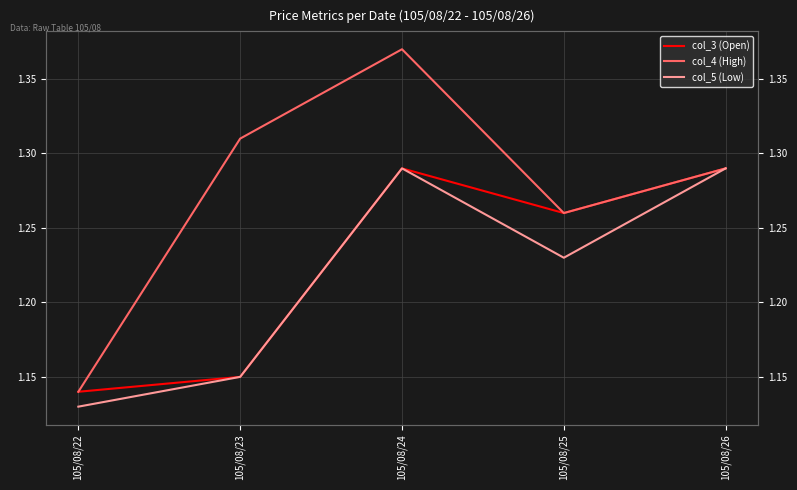

Where is col_4 (High) nearest to the value 1?

105/08/22